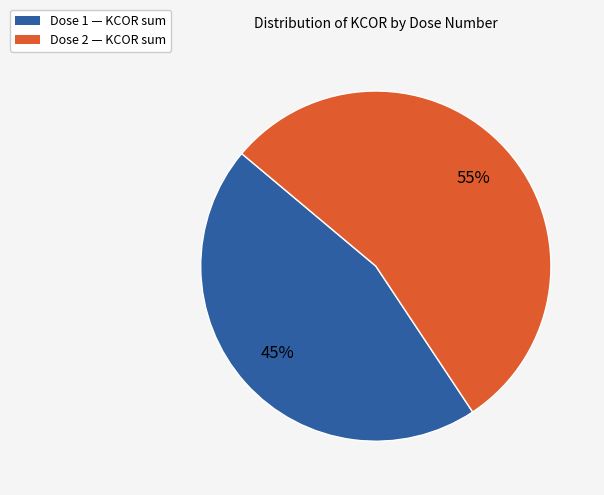

What is the smallest slice in the pie chart?

Dose 1